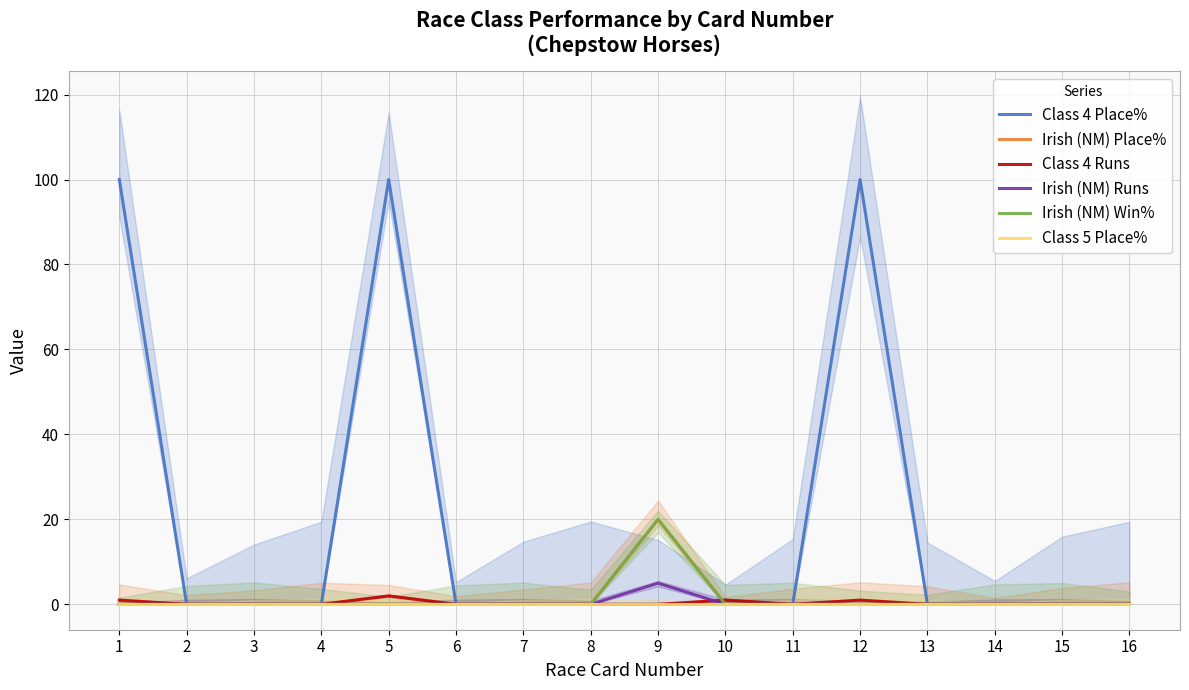

True or false: Irish (NM) Place% and Class 4 Runs cross at least once.

True